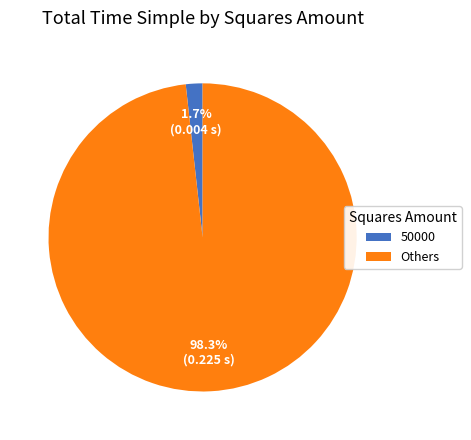

What is the largest slice in the pie chart?

Others